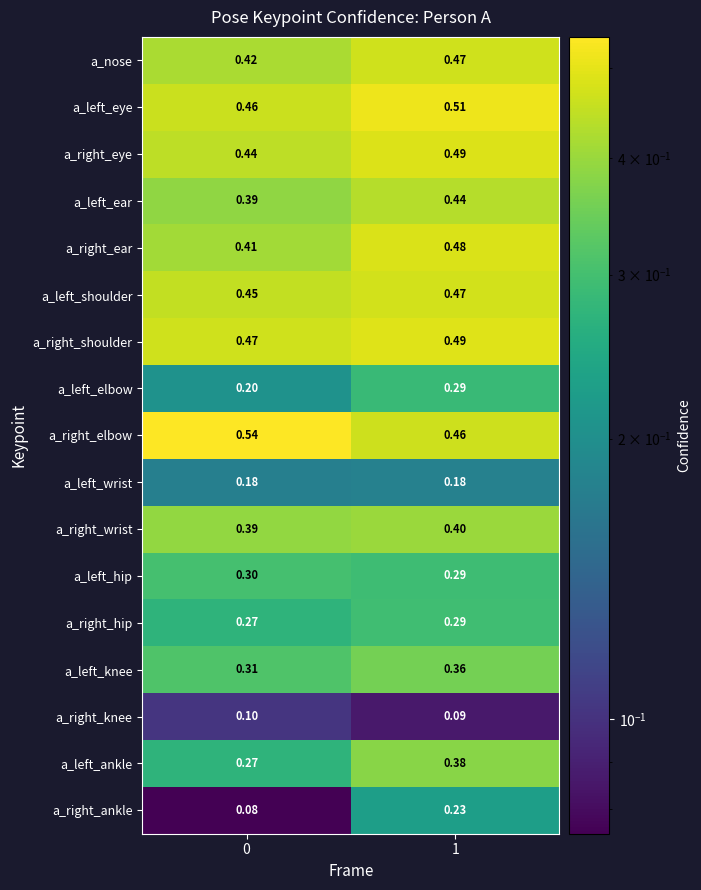

Which series has the widest spread of values?

a_right_ankle